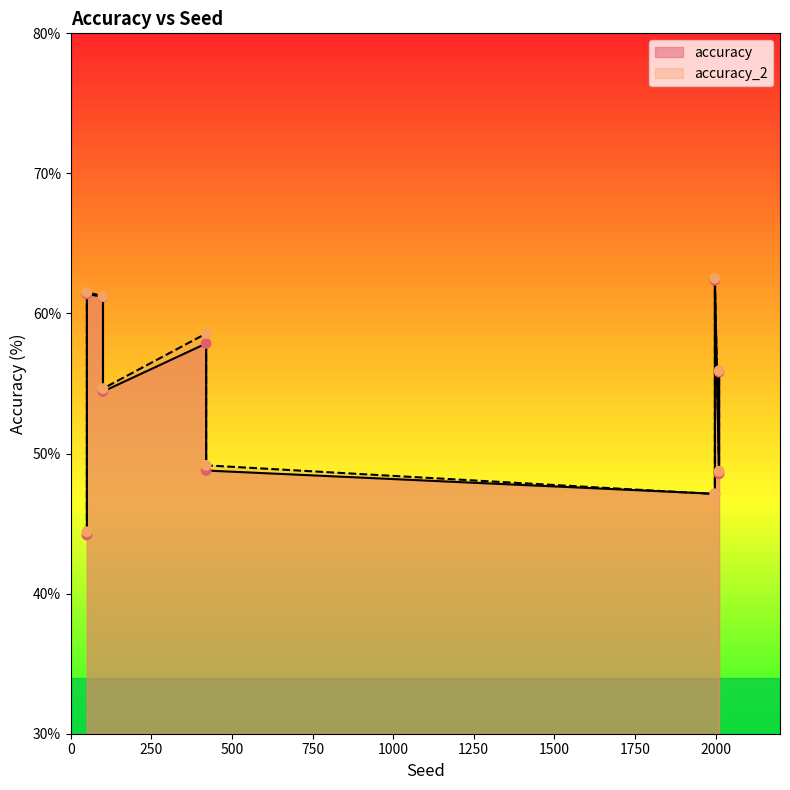

Which series contains the lowest Y value?

accuracy